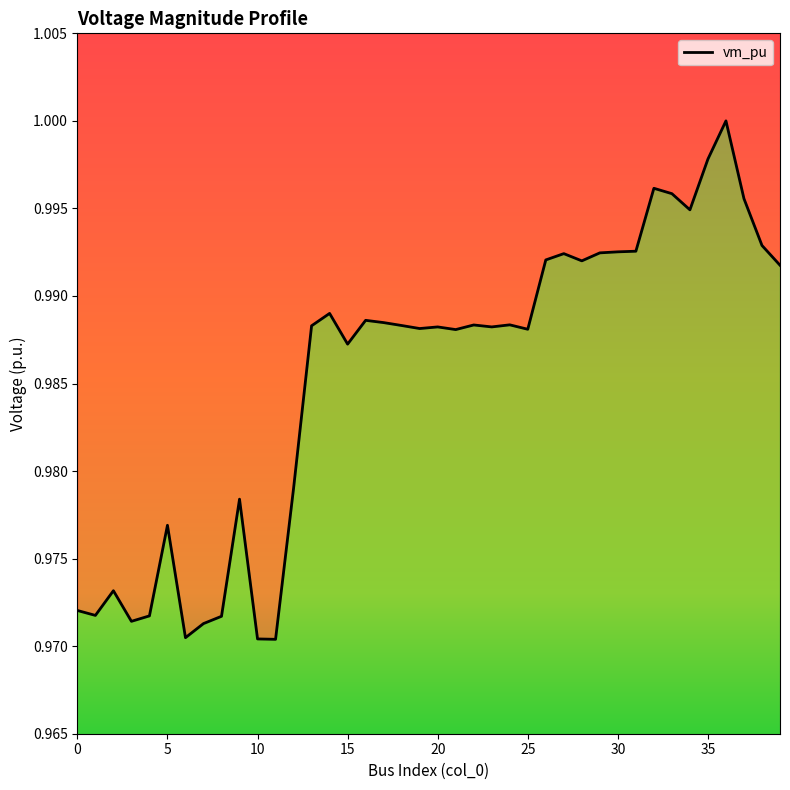

Which category has the highest value across all series?

36